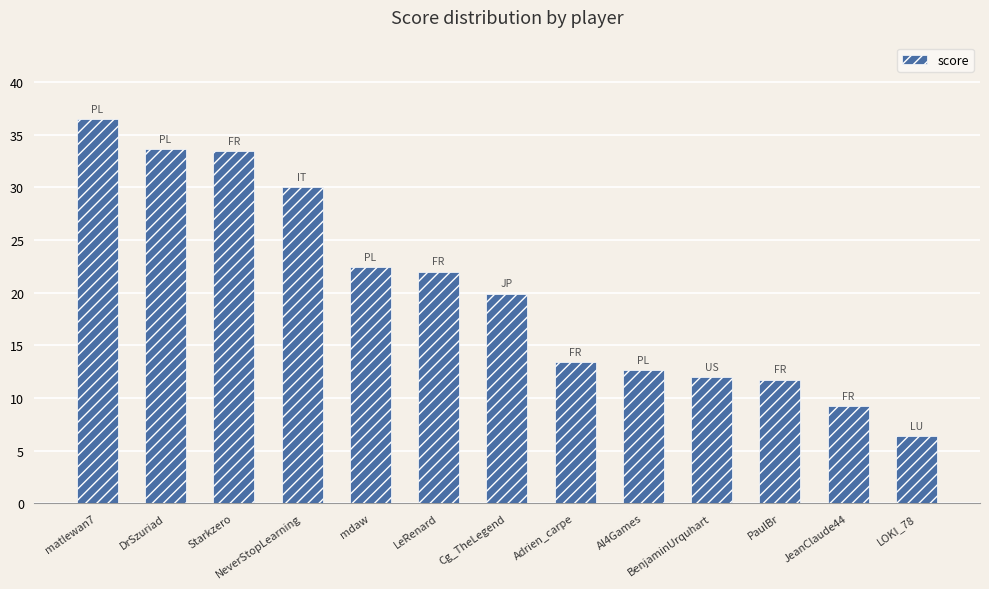

What is the greatest value displayed?

36.5